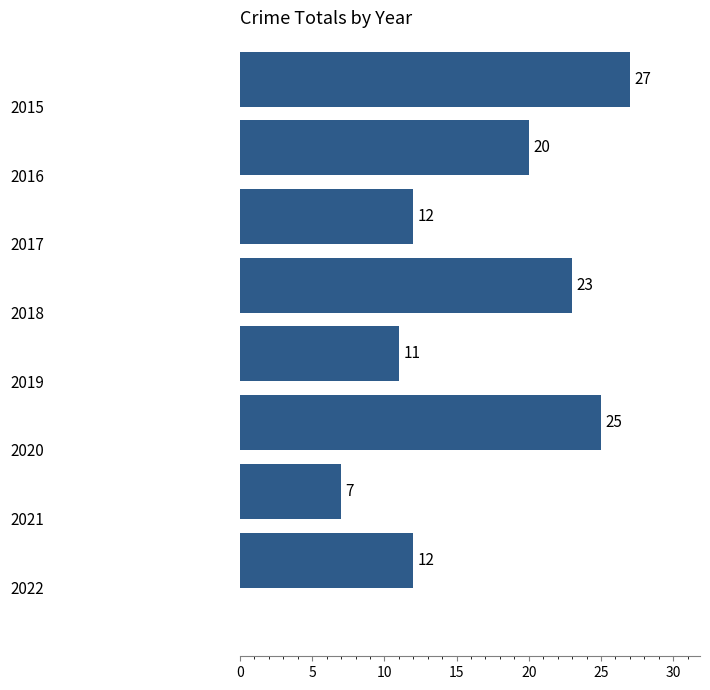

What is the difference between the maximum and minimum values?

20